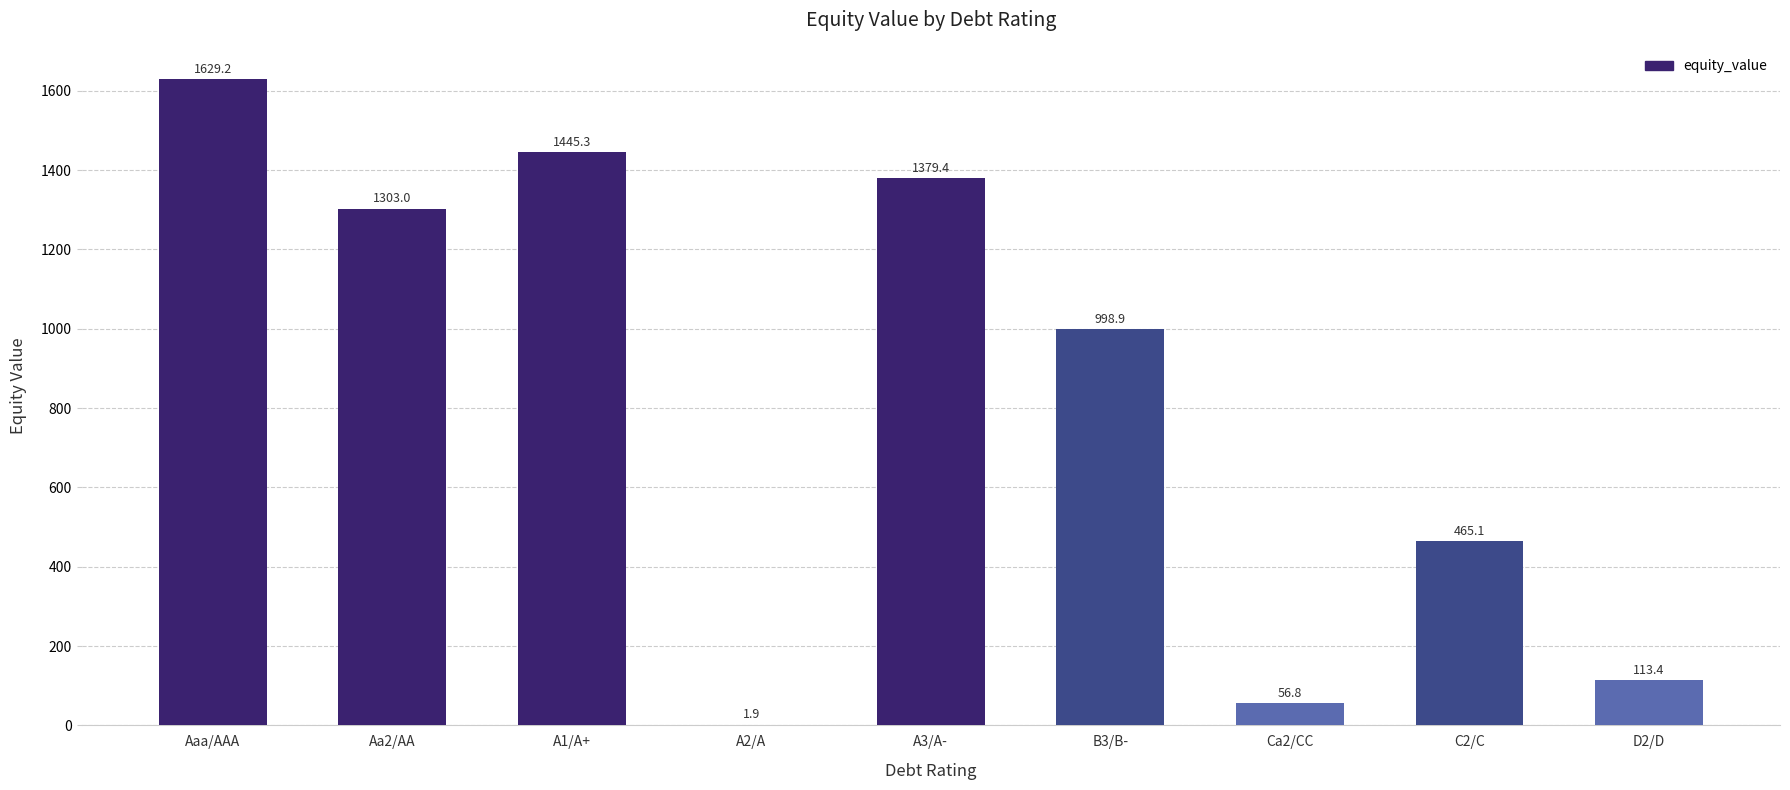

Are the bars horizontal?

No